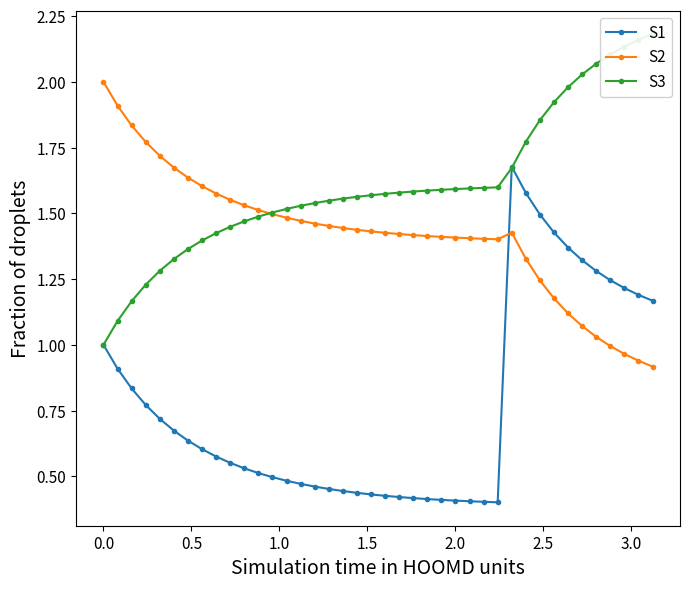

What is the difference between the maximum and second lowest values in the S1 series?

1.3